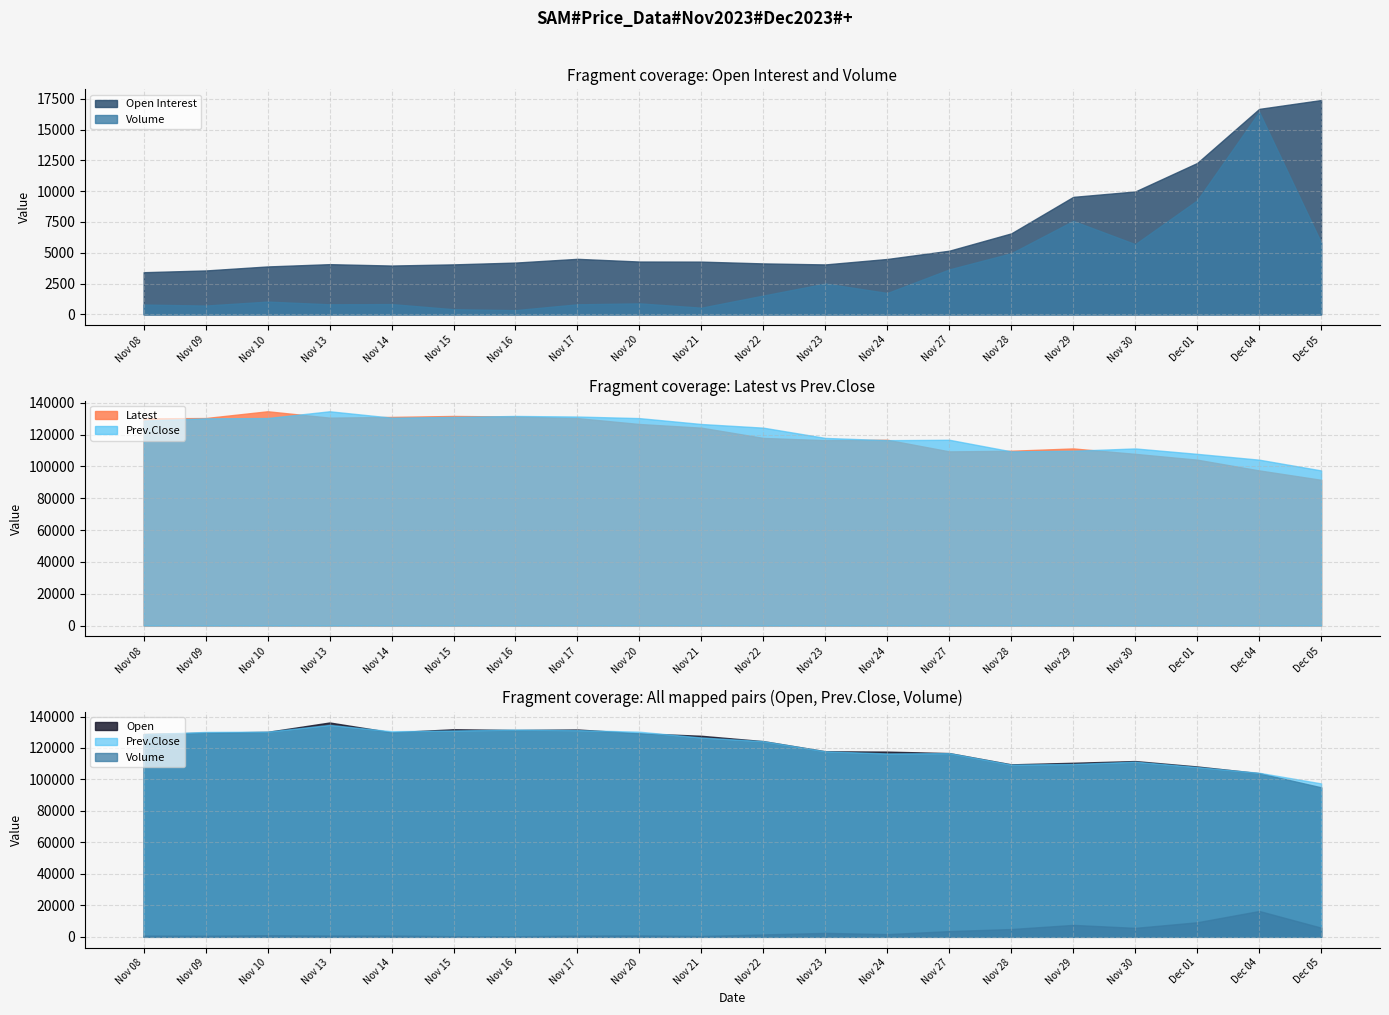

Which has a higher value, Nov 15 or Dec 04?

Dec 04